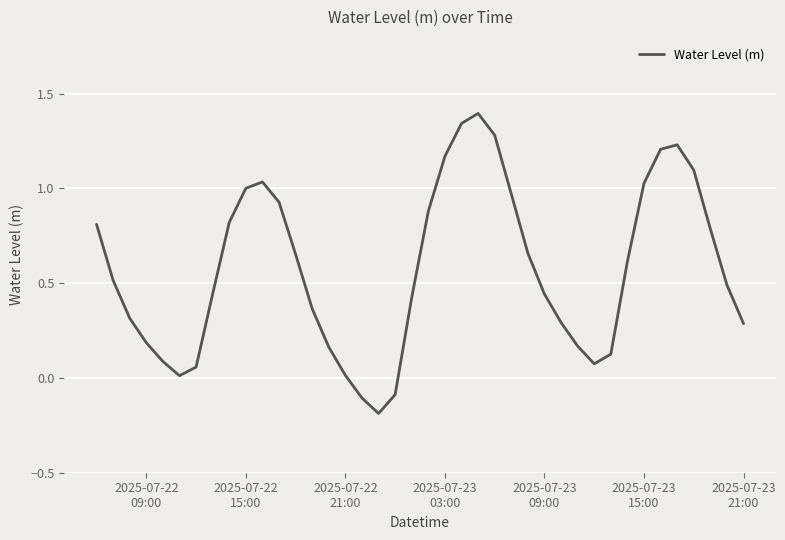

What is the difference between the maximum and minimum values?

1.6